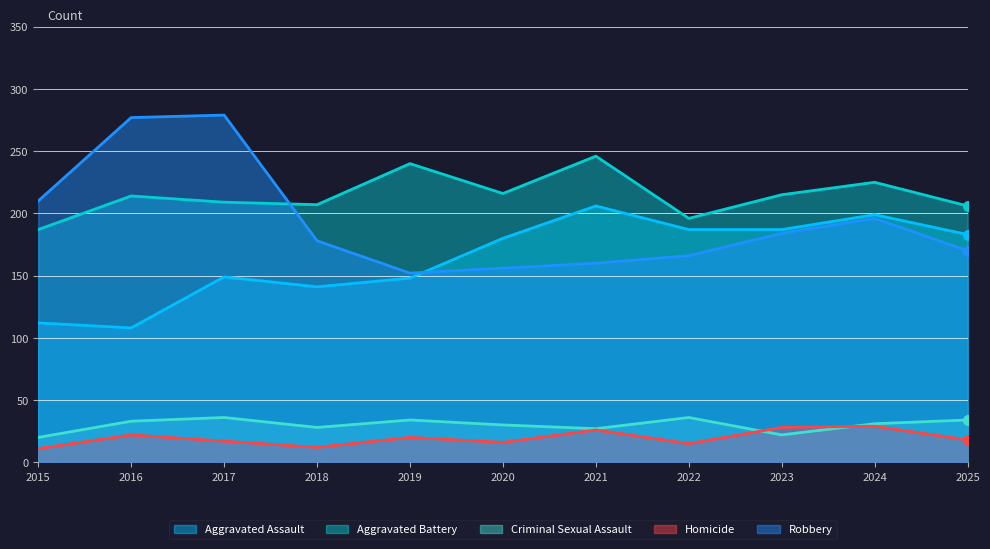

Where is the first local maximum for Robbery?

2017